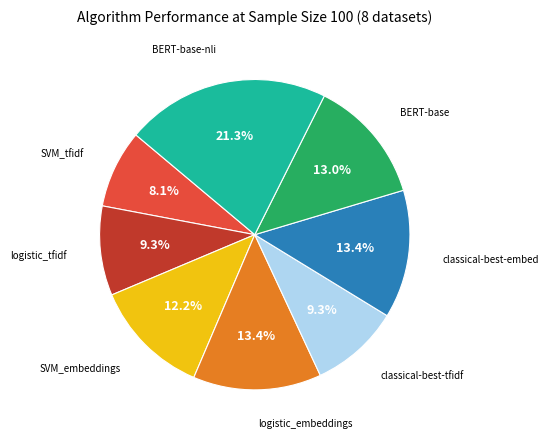

Does any single category account for the majority?

No